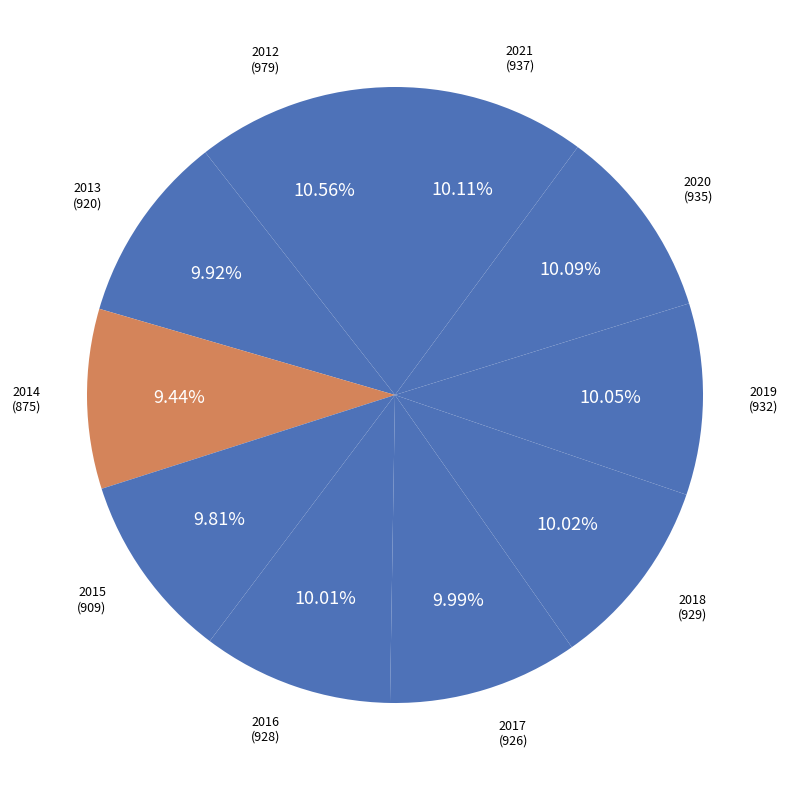

How many segments does this pie chart have?

10